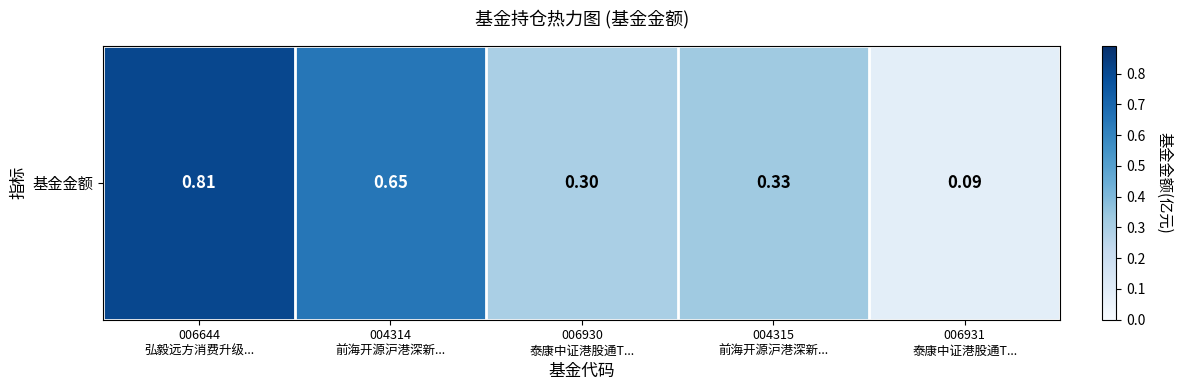

Reading left to right, transcribe all the data shown in this chart.

0.8	0.7	0.3	0.3	0.1